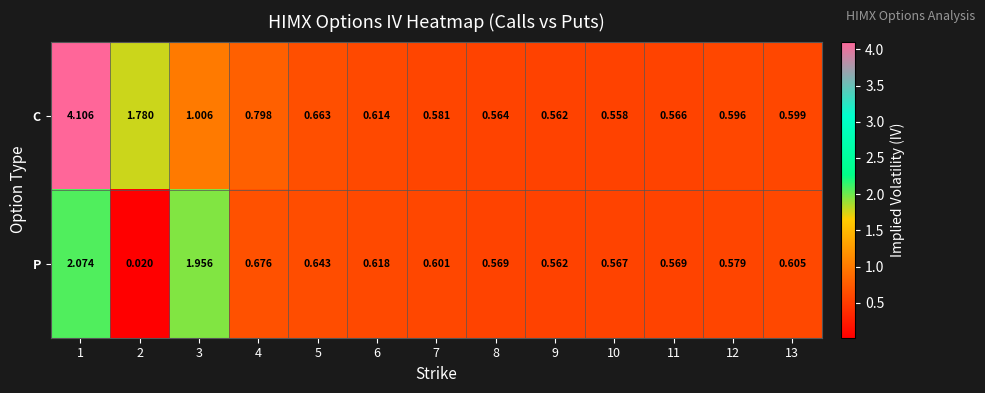

Which series has the largest total across all categories?

C